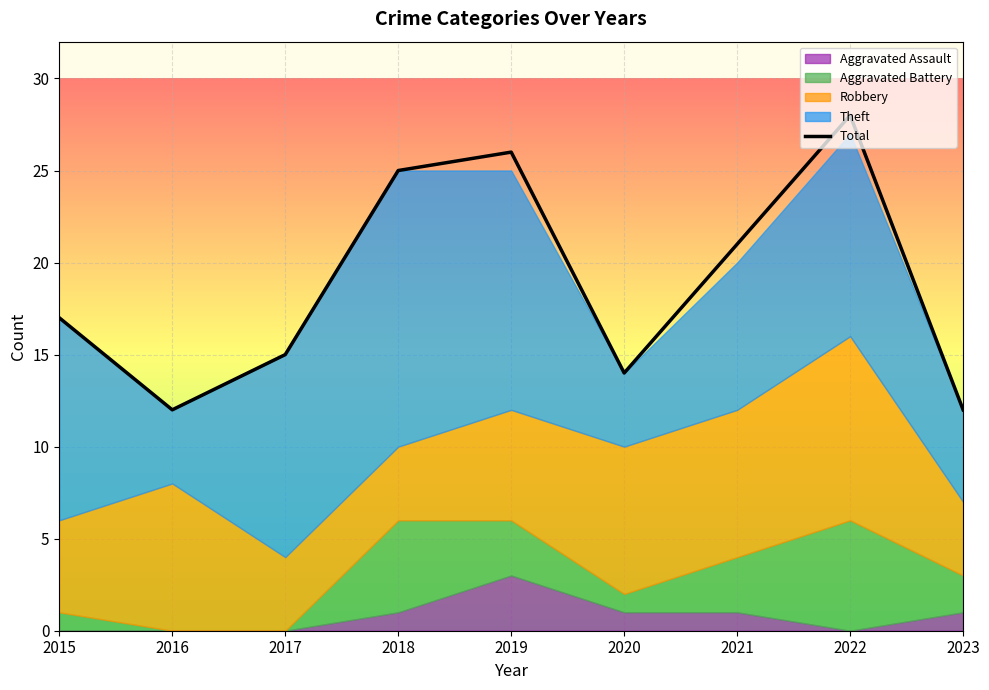

What is the difference between the second highest and minimum values?

14